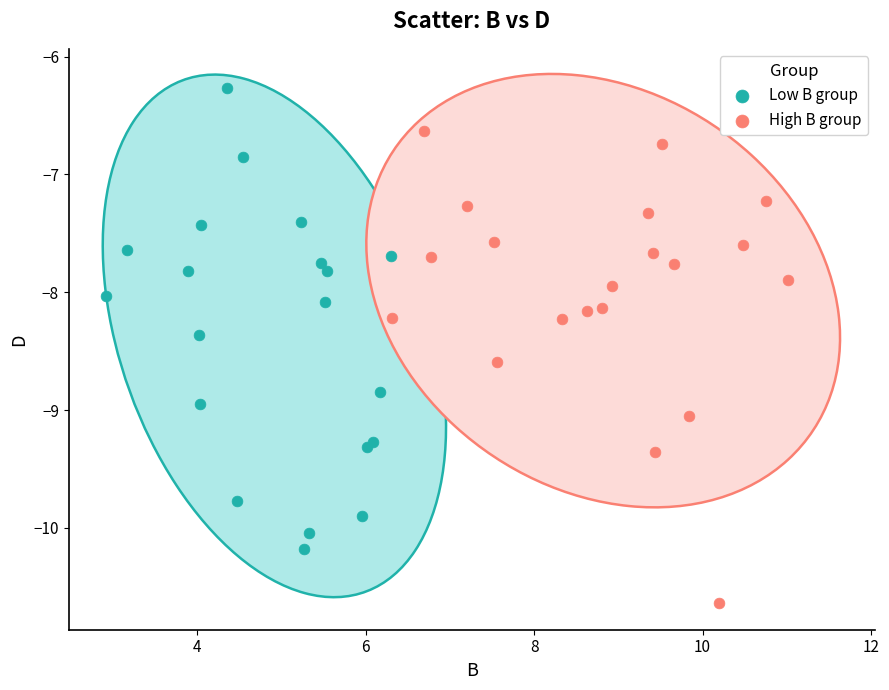

Which series contains the lowest Y value?

High B group